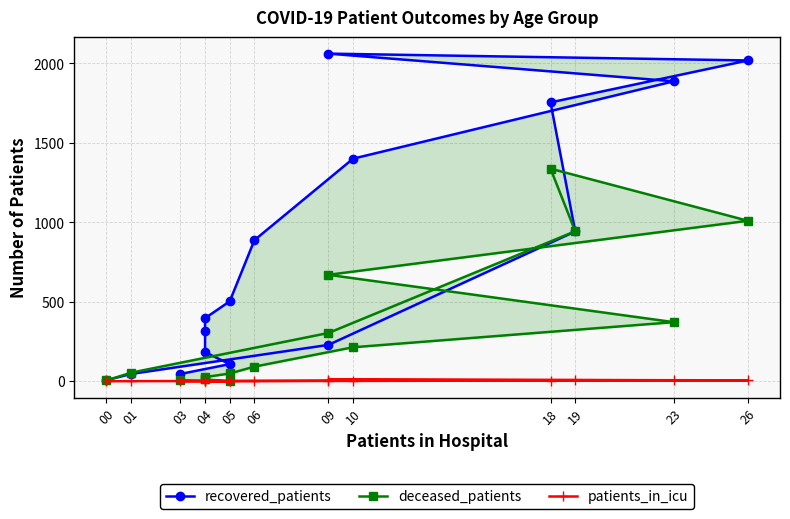

How many interior local peaks does the recovered_patients series have?

1